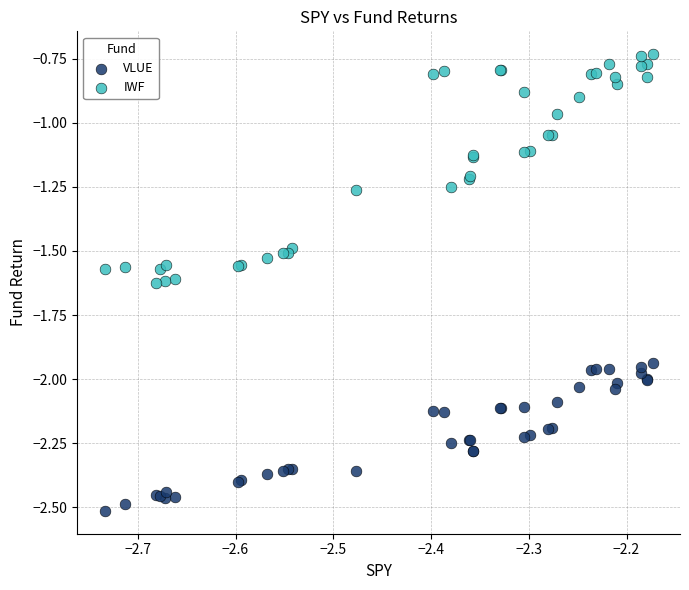

What is the X range (max minus min) for the scatter plot?

0.6